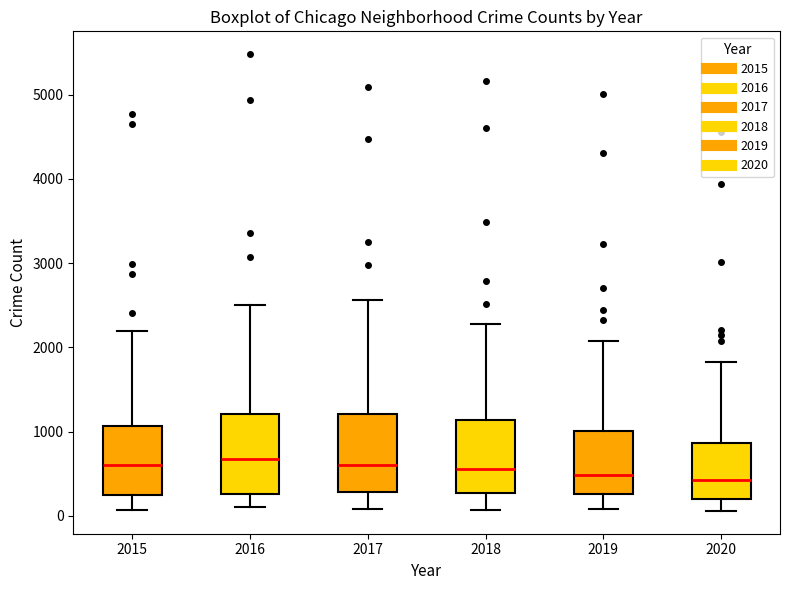

Where does the median line of the box at x = 2018 sit on the y-axis? The values are not printed on the chart, so give them approximately, as read against the axis.

600